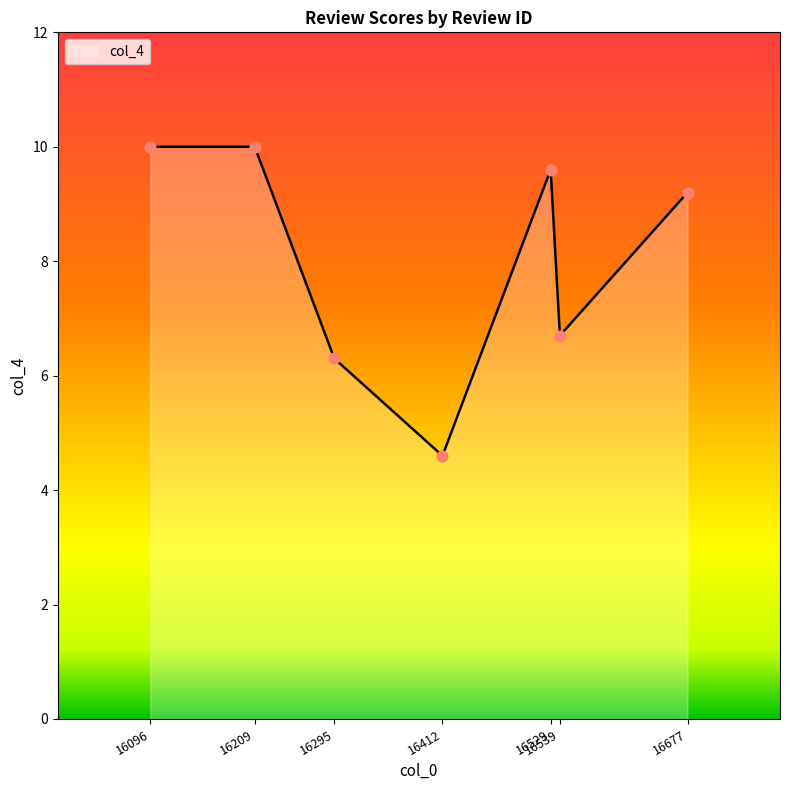

Approximately how many times larger is the value at 16209 compared to 16412?

2.2